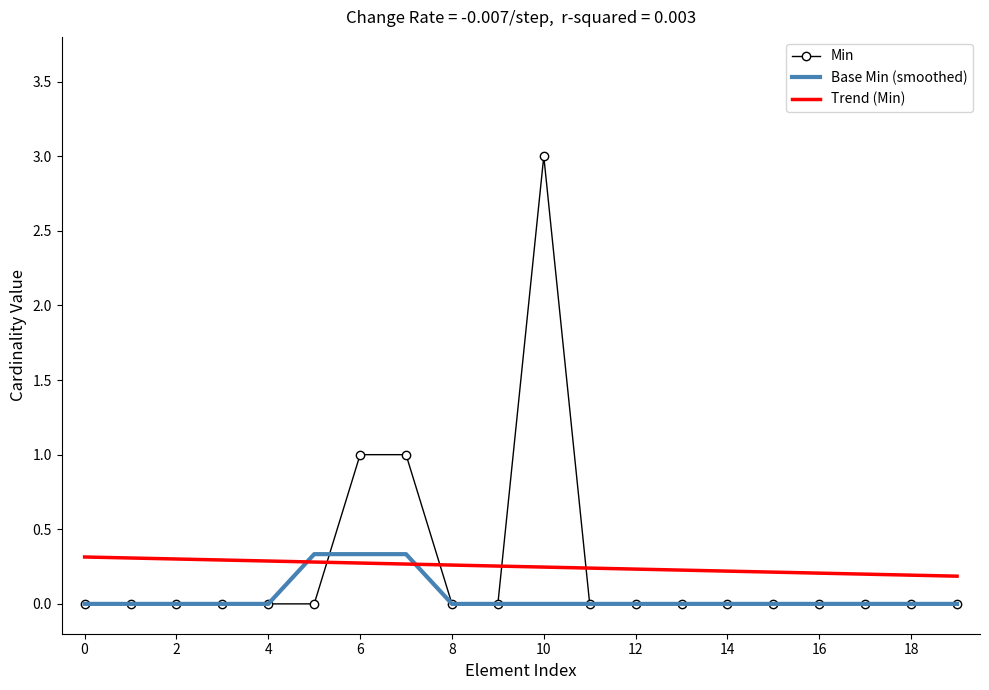

How many distinct data groups are displayed?

3